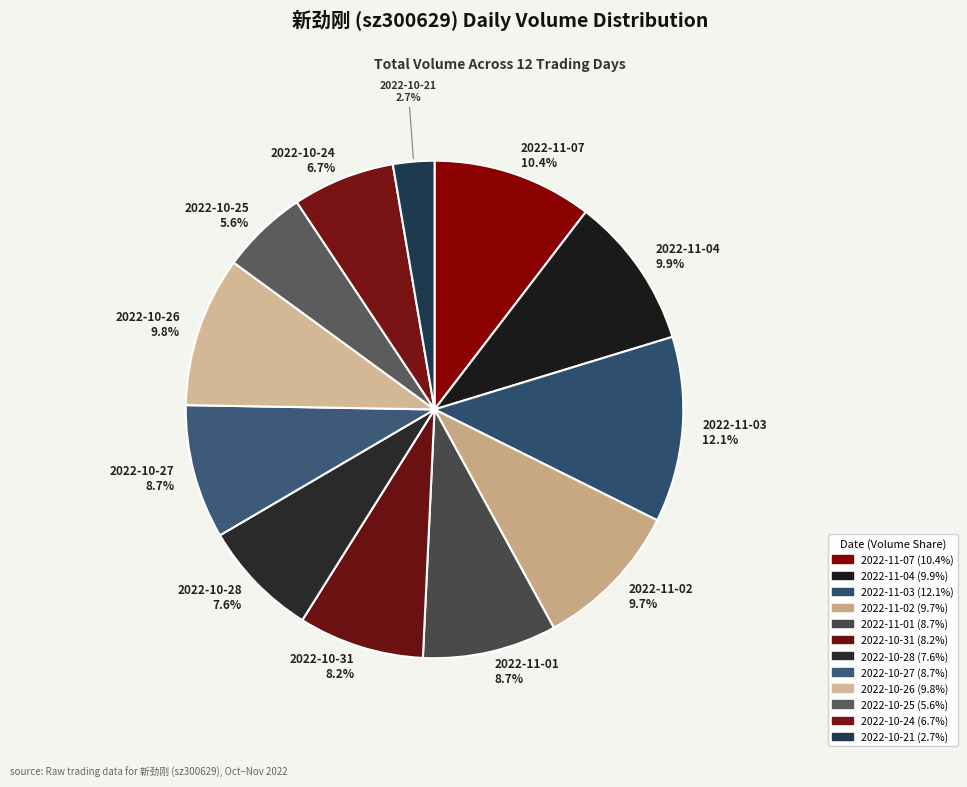

Which slice is the largest?

2022-11-03